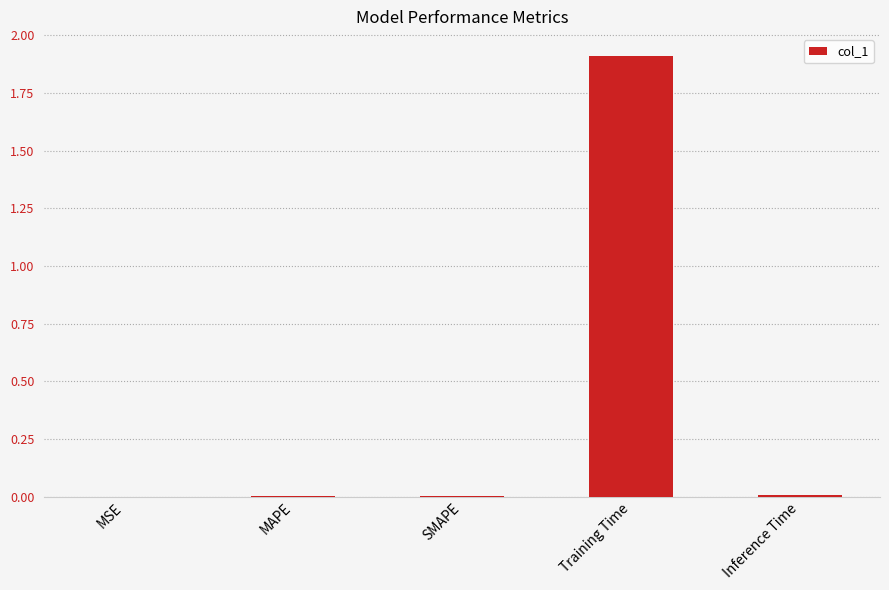

What is the sum of all values?

1.9